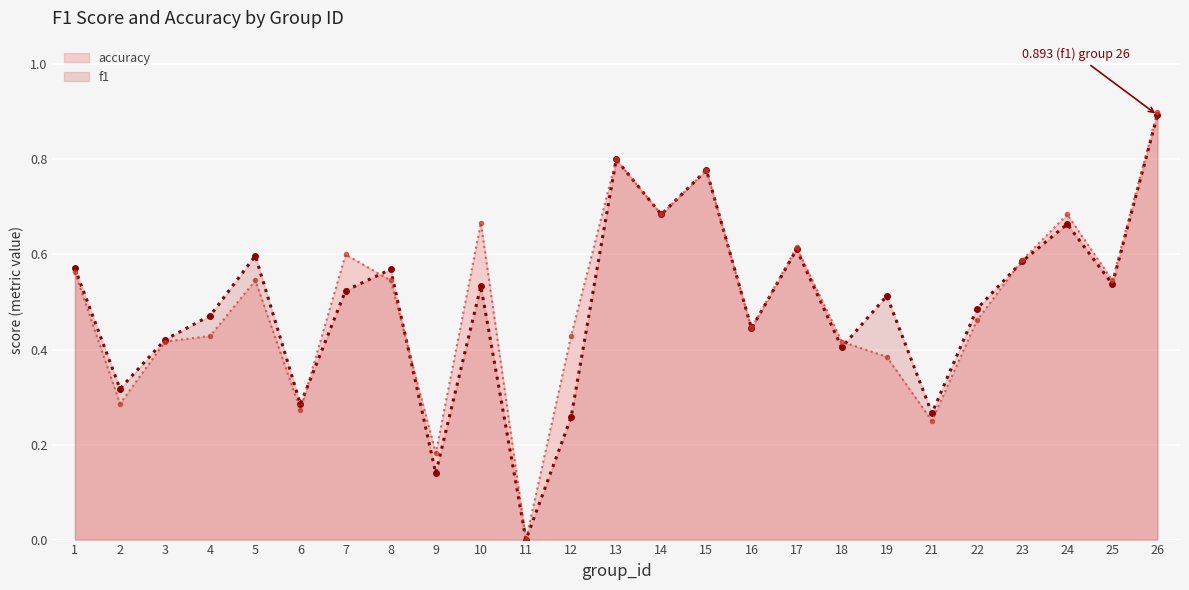

What are all the series names shown in the legend?

f1 (line), accuracy (line)